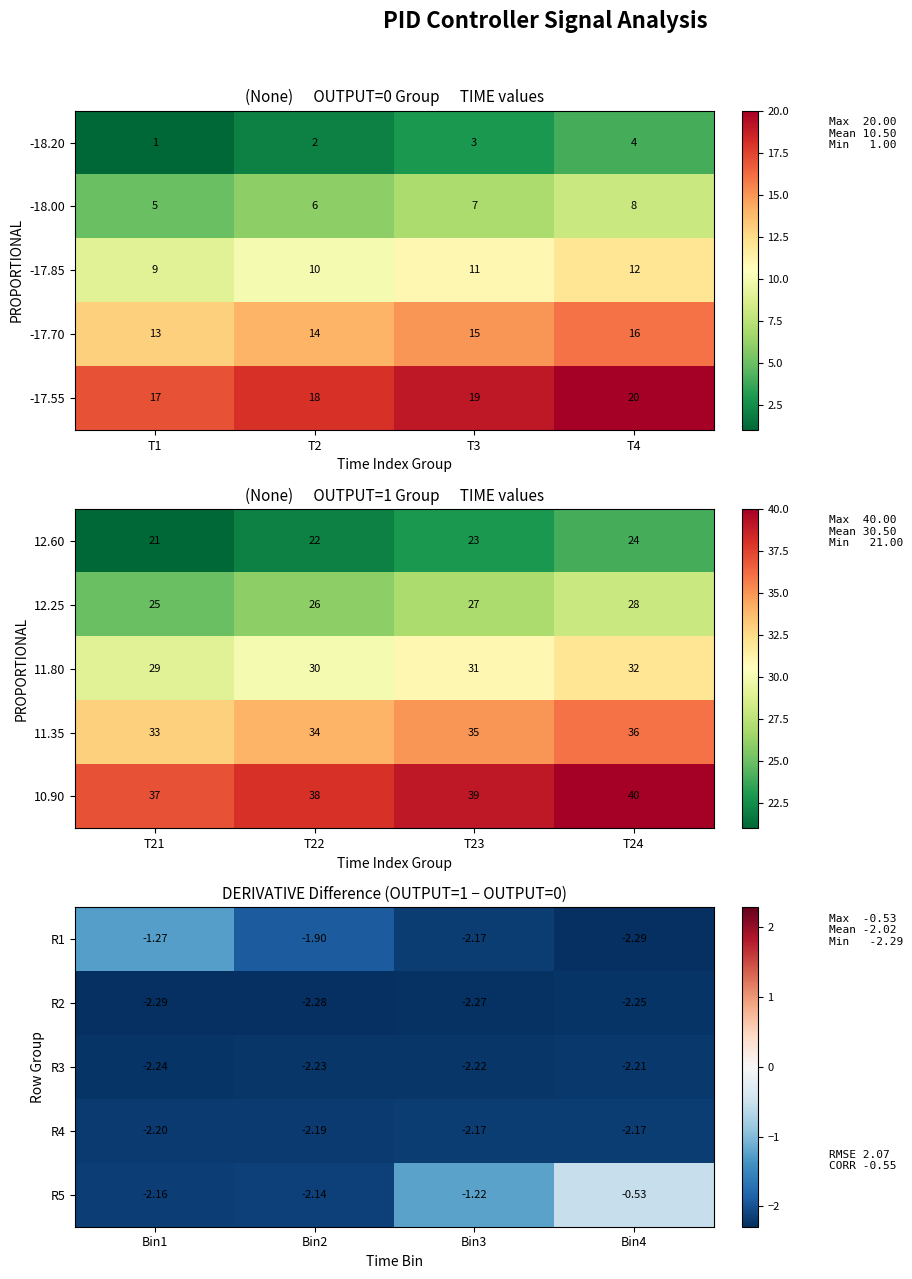

Rank the categories by -17.70 value from highest to lowest.

T4, T3, T2, T1